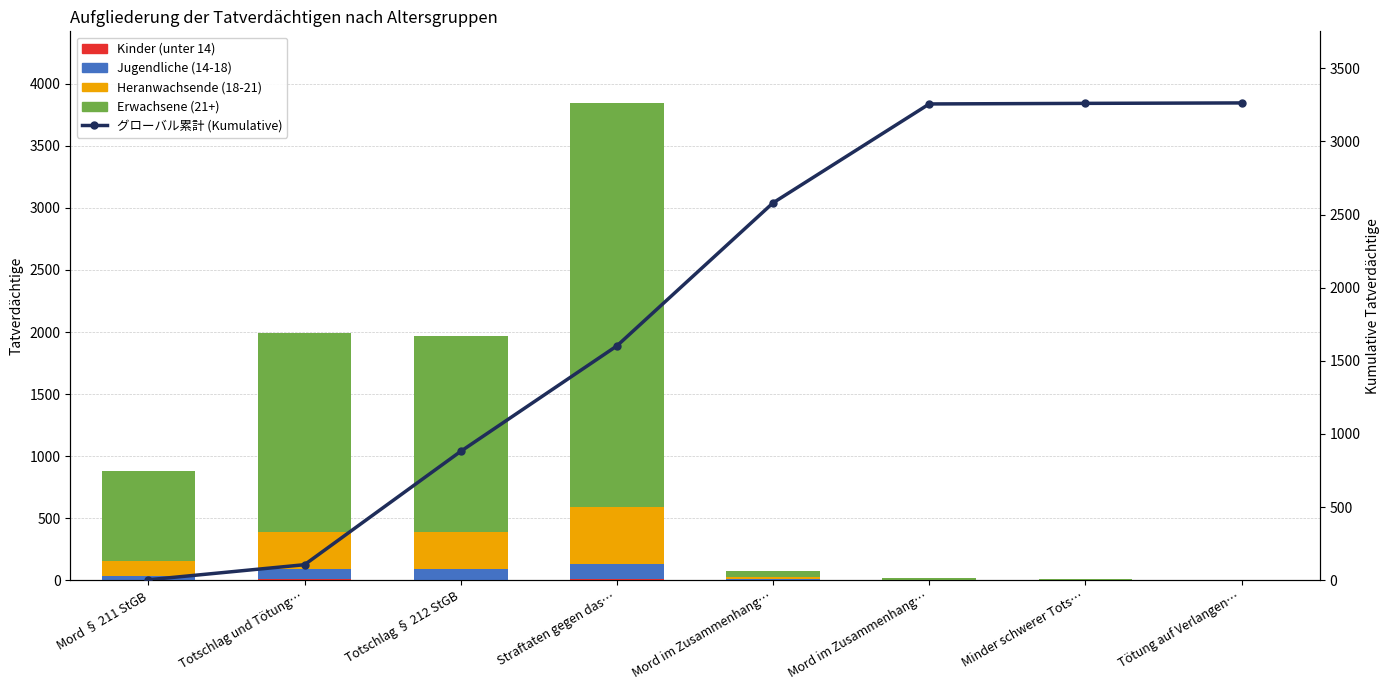

What is the total value across all series at Totschlag § 212 StGB?

2849